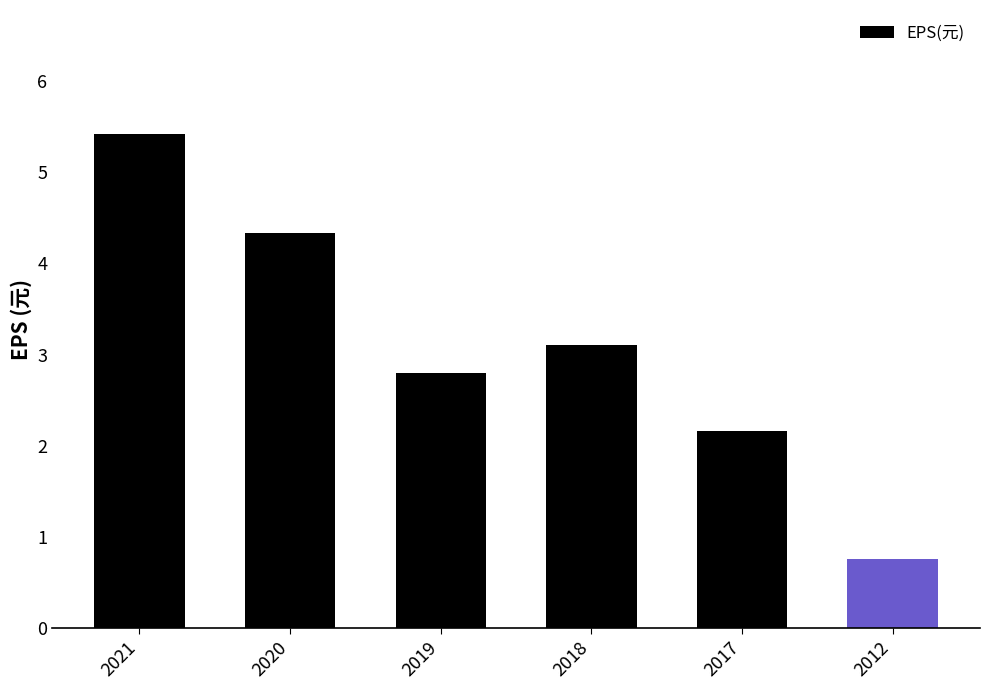

What is the sum of the values at 2020 and 2018?

7.4